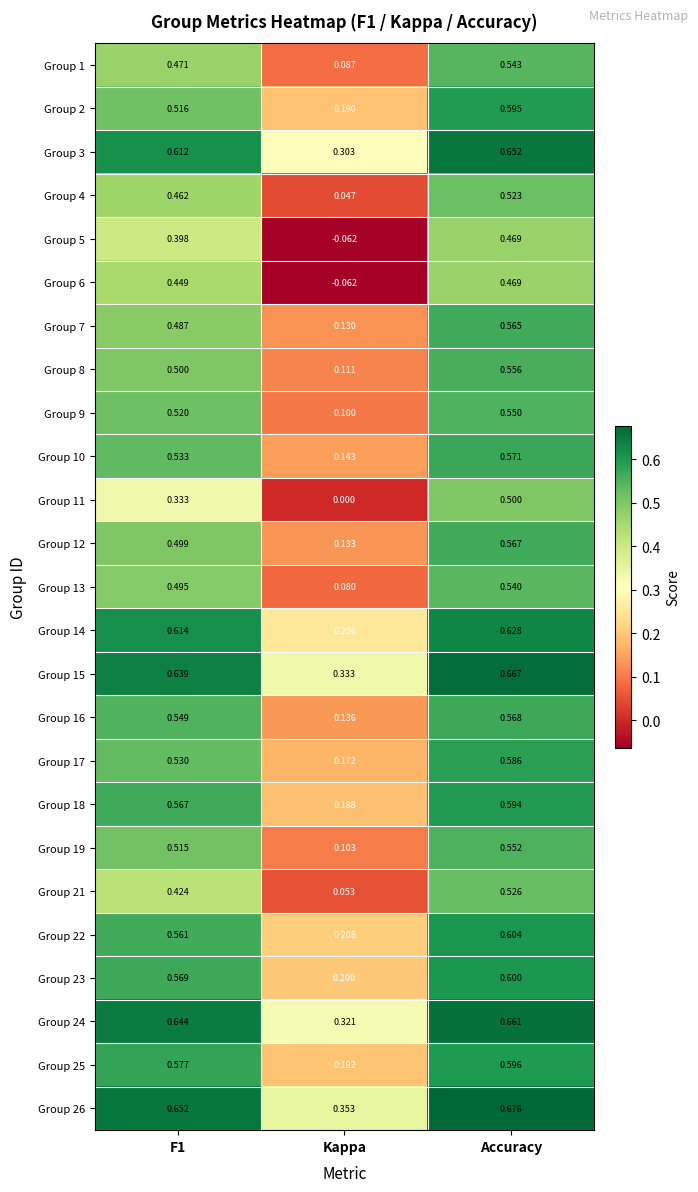

Which category has the highest value across all series?

Accuracy